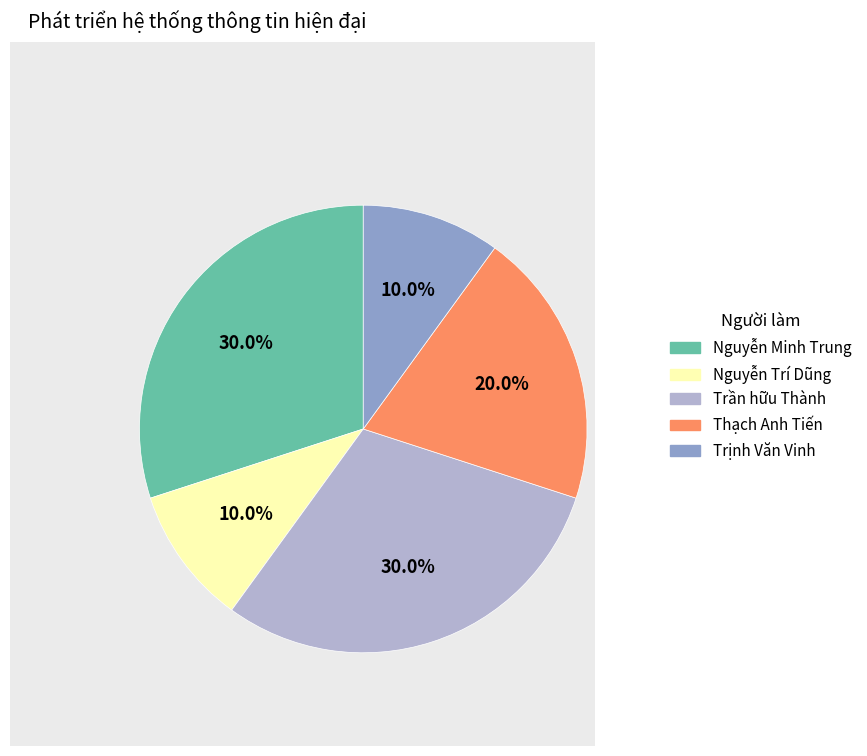

Is it true that Trịnh Văn Vinh is 1% of the pie?

False